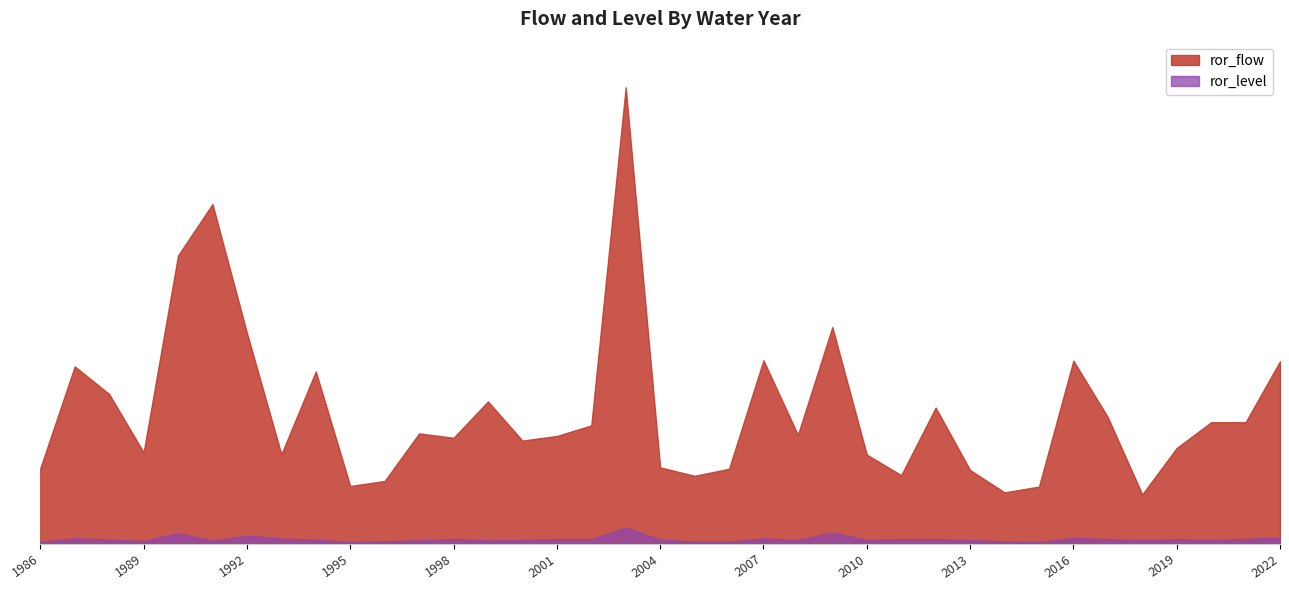

Reading right to left, what are all the values shown in this chart?

ror_flow: 9.1	6.1	6.1	4.8	2.5	6.3	9.2	2.9	2.6	3.7	6.8	3.4	4.5	10.8	5.4	9.2	3.7	3.4	3.8	22.8	5.9	5.4	5.2	7.1	5.3	5.5	3.1	2.9	8.6	4.5	10.5	17.0	14.4	4.6	7.5	8.9	3.8
ror_level: 0.3	0.2	0.2	0.2	0.2	0.2	0.3	0.1	0.1	0.2	0.2	0.2	0.2	0.6	0.2	0.3	0.1	0.1	0.2	0.8	0.2	0.2	0.2	0.2	0.2	0.2	0.1	0.1	0.2	0.2	0.4	0.1	0.5	0.1	0.2	0.3	0.1